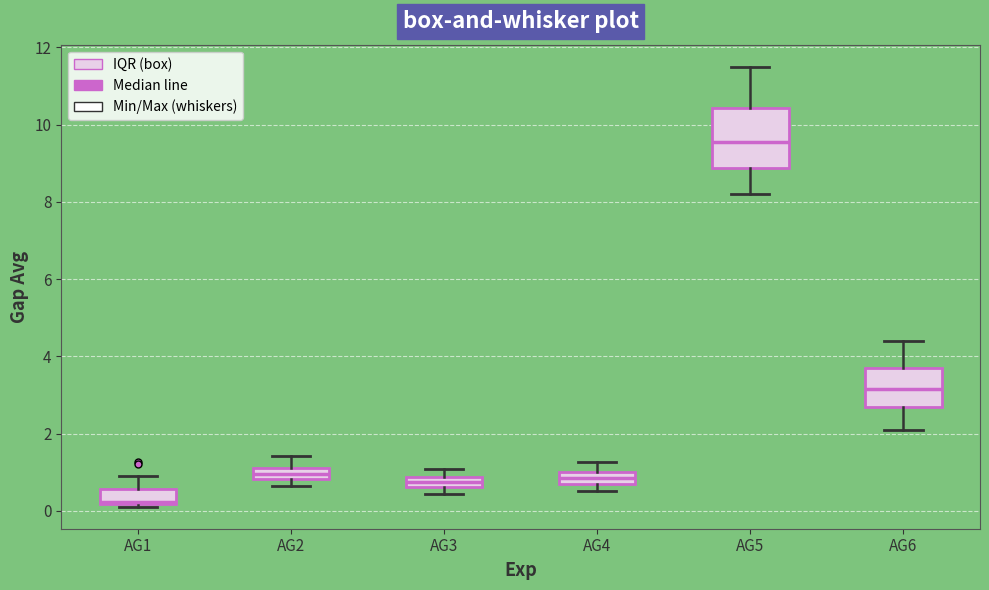

Which box has the lowest median line?

AG1